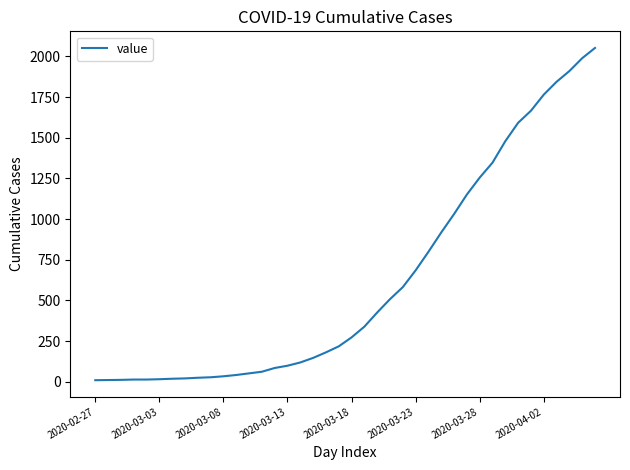

What is the difference between the maximum and minimum values?

2042